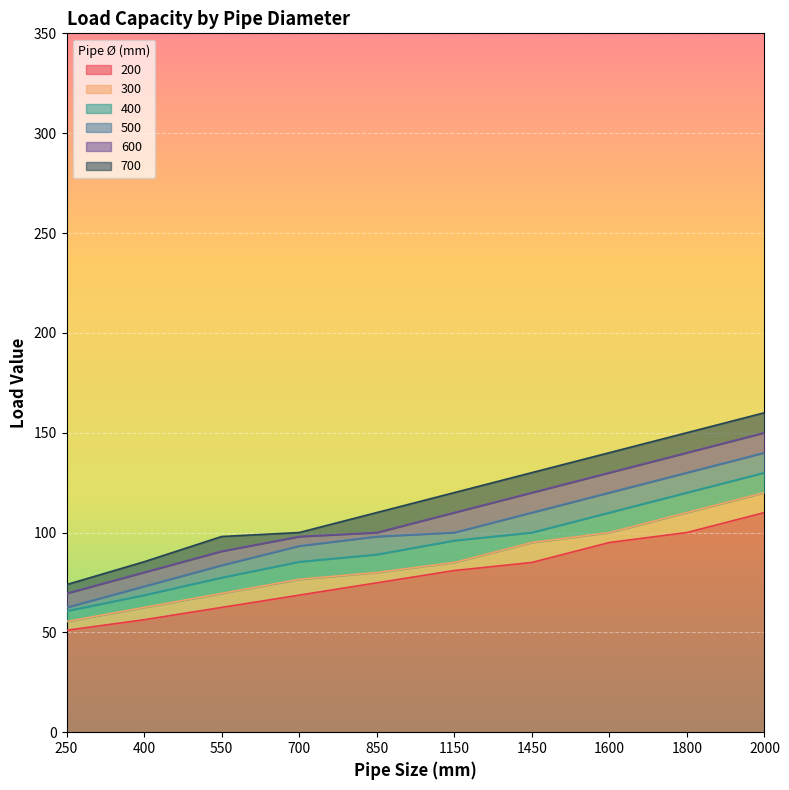

Is the value of 400 at 2000 greater than the value of 700 at 1450?

No